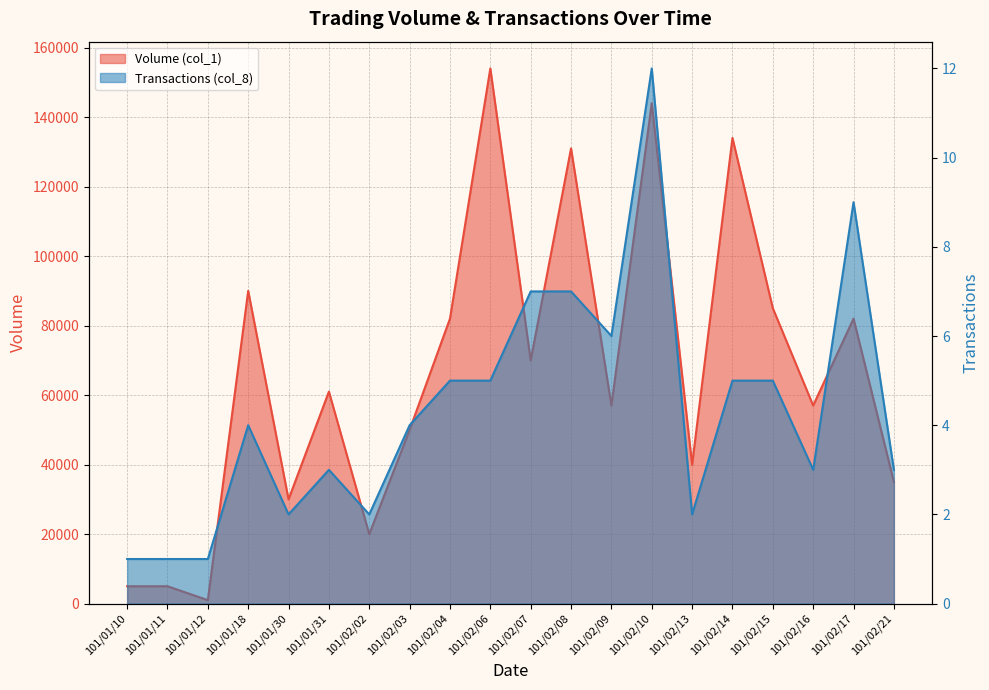

What is the label of the 12th point from the right?

101/02/04